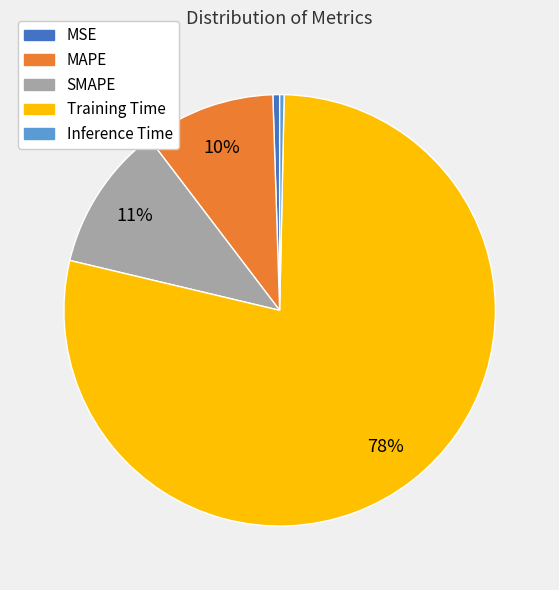

How many segments does this pie chart have?

5